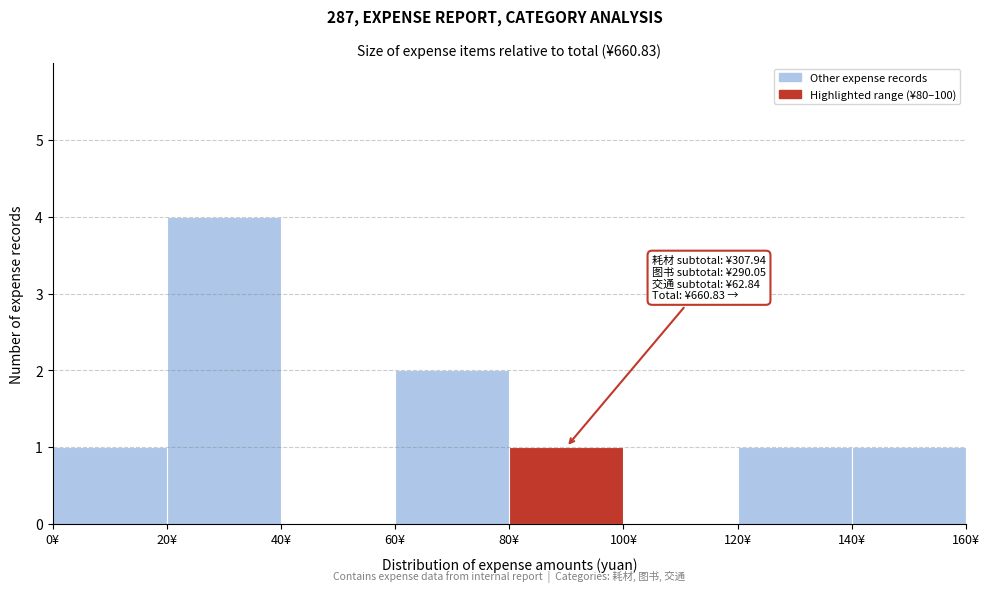

Which range on the x-axis has the tallest bar?

20 to 40